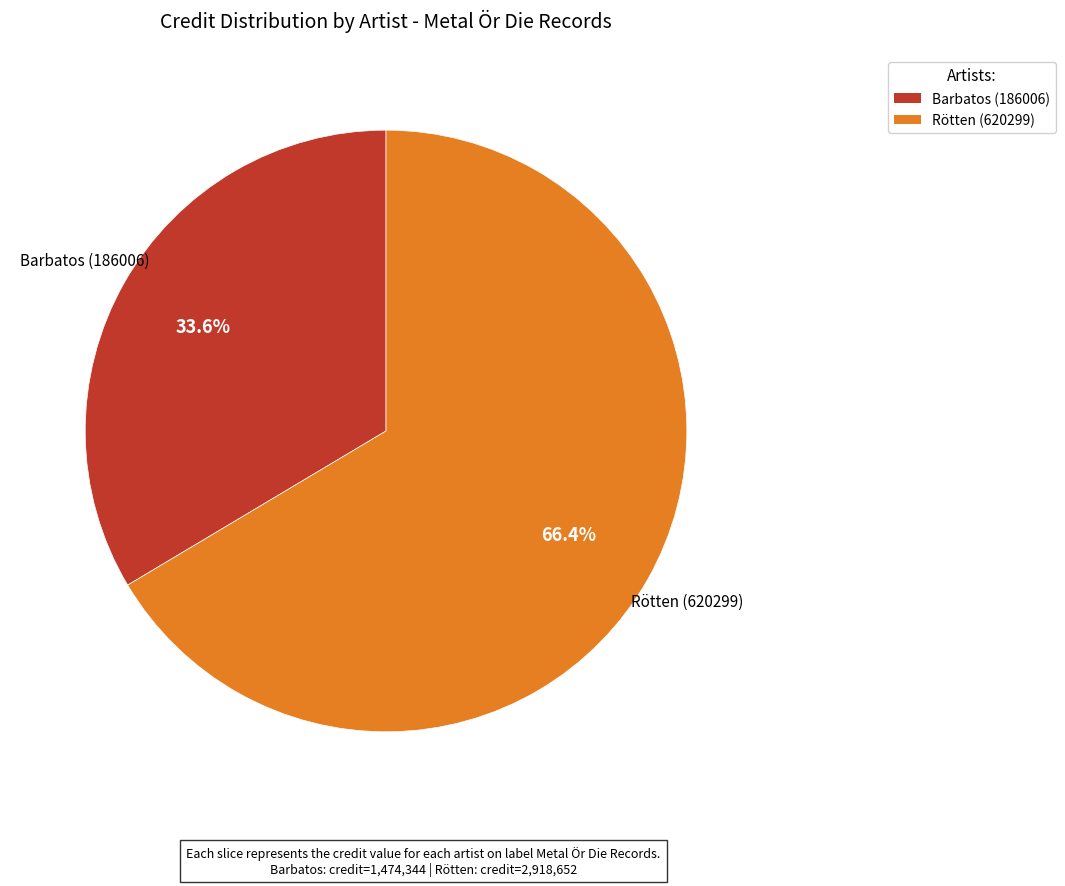

To the nearest percent, what is the difference between the largest and smallest slice percentages?

33%